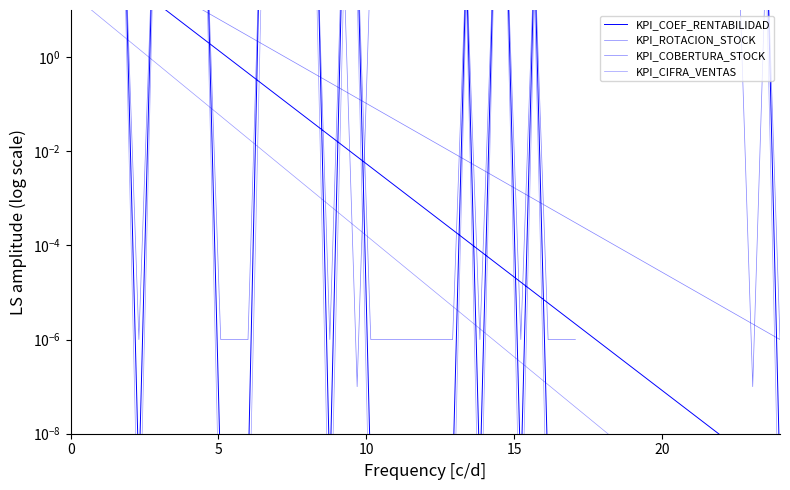

Which series changed the most between 25 and 15?

KPI_ROTACION_STOCK